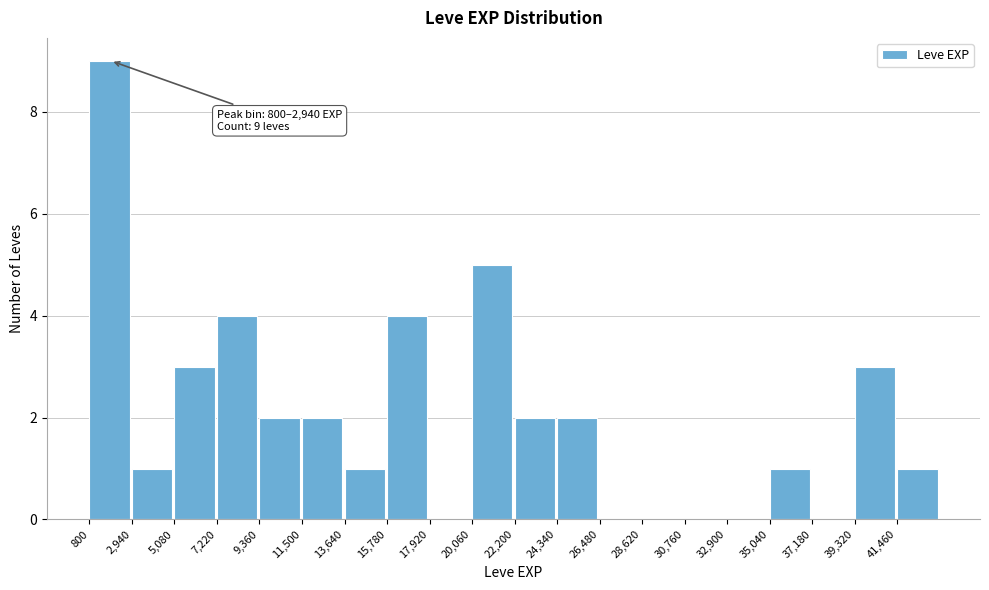

Which range on the x-axis has the tallest bar?

1000 to 3000